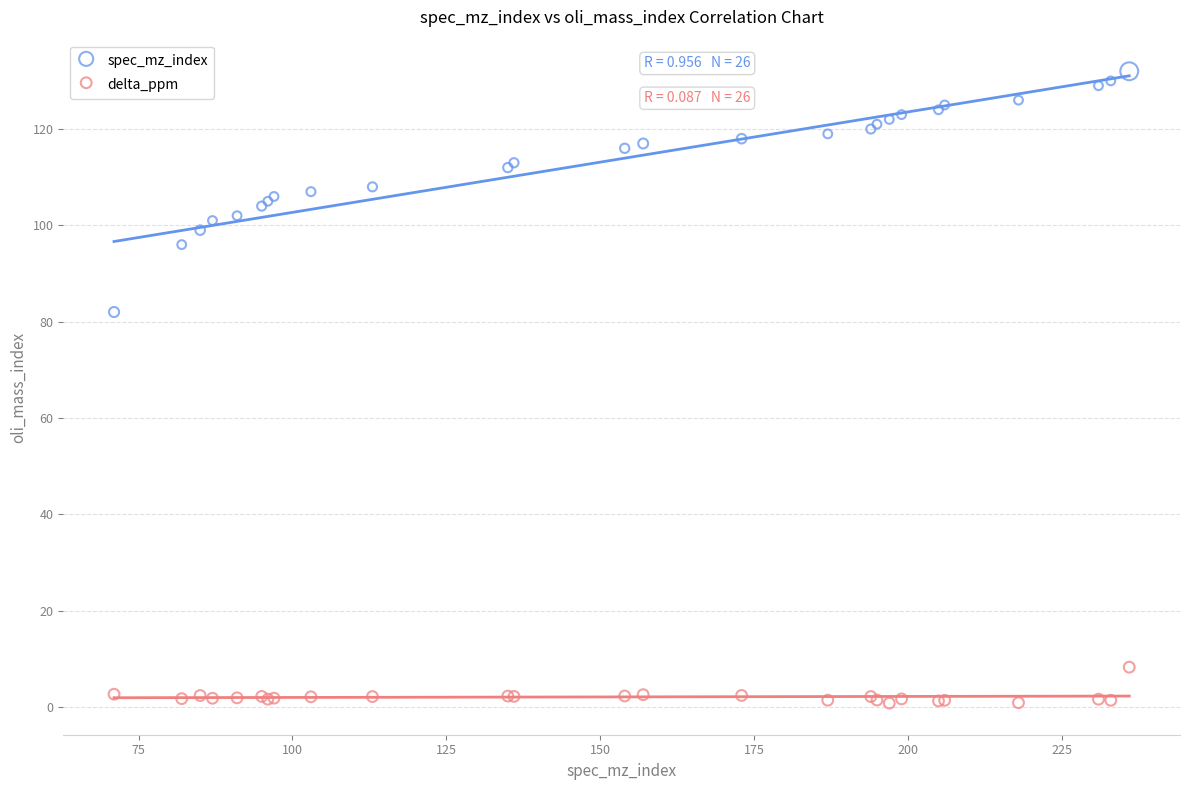

Across all series, what Y value is closest to 66?

82.0